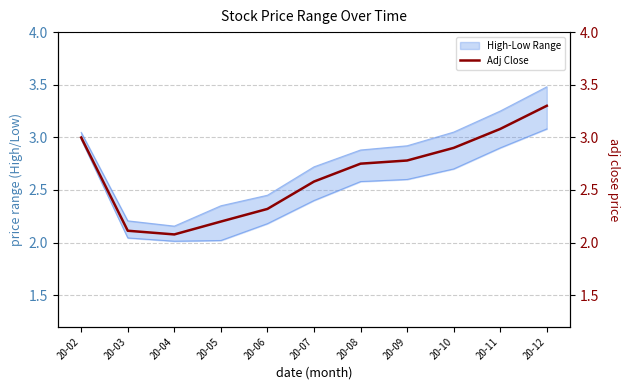

Where is the first local minimum for Adj Close?

20-04